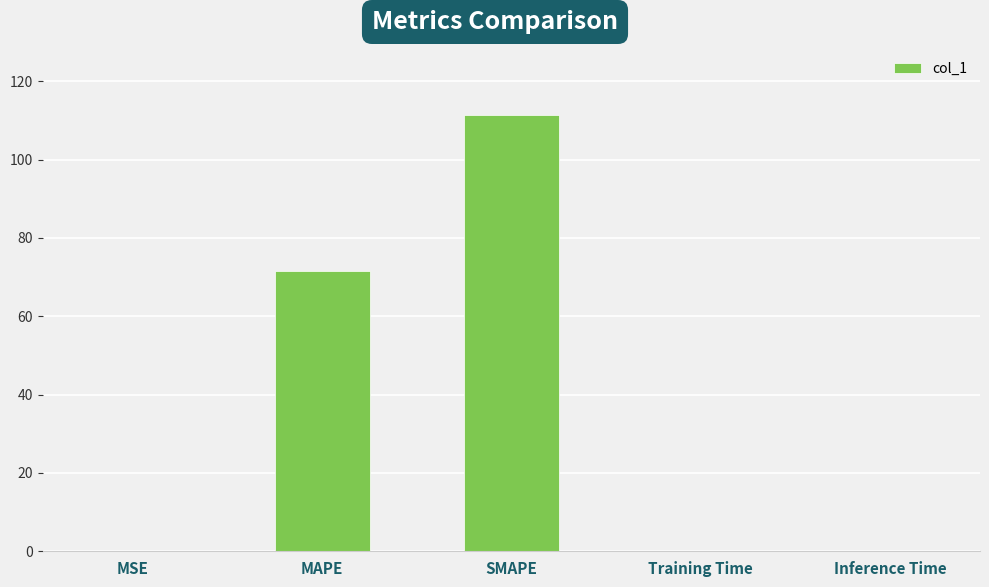

Where is the data nearest to the value 55?

MAPE